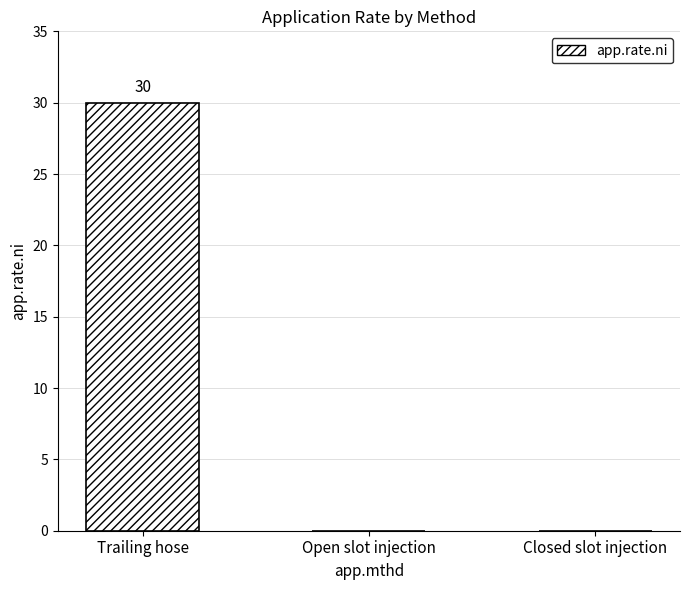

The value at Closed slot injection is 0. True or false?

True